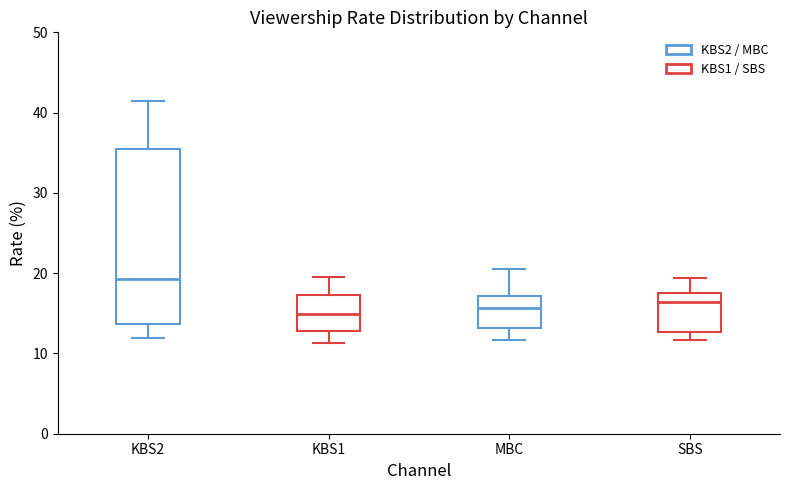

Which box is the tallest, from its lower edge to its upper edge?

KBS2